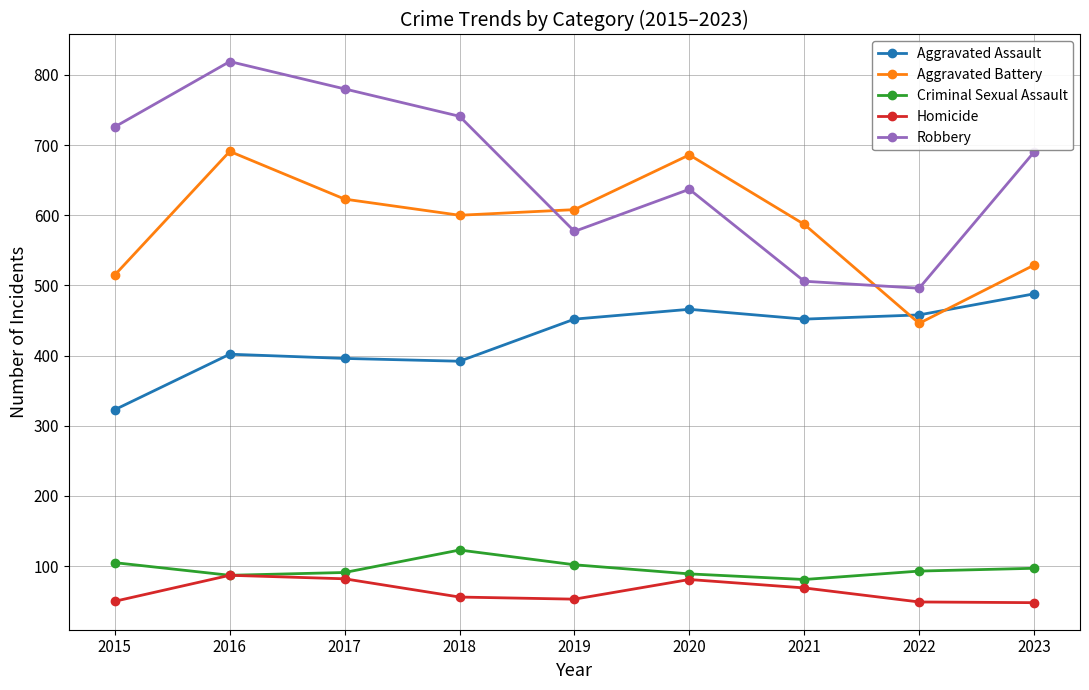

Does the chart have visible grid lines?

Yes